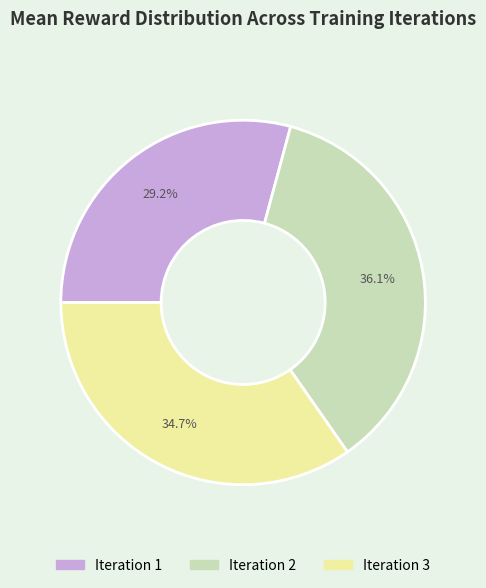

Count the number of slices in the pie.

3